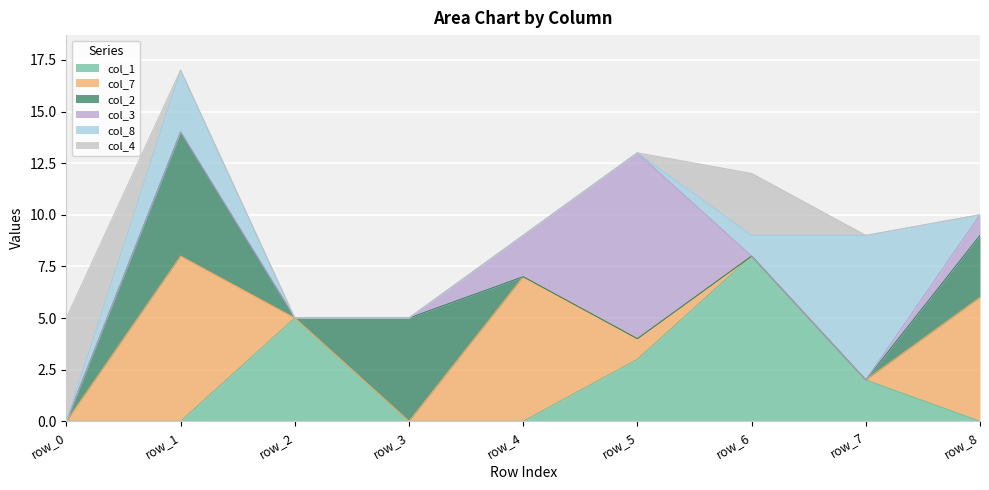

At which label is col_1 closest to 4?

row_2